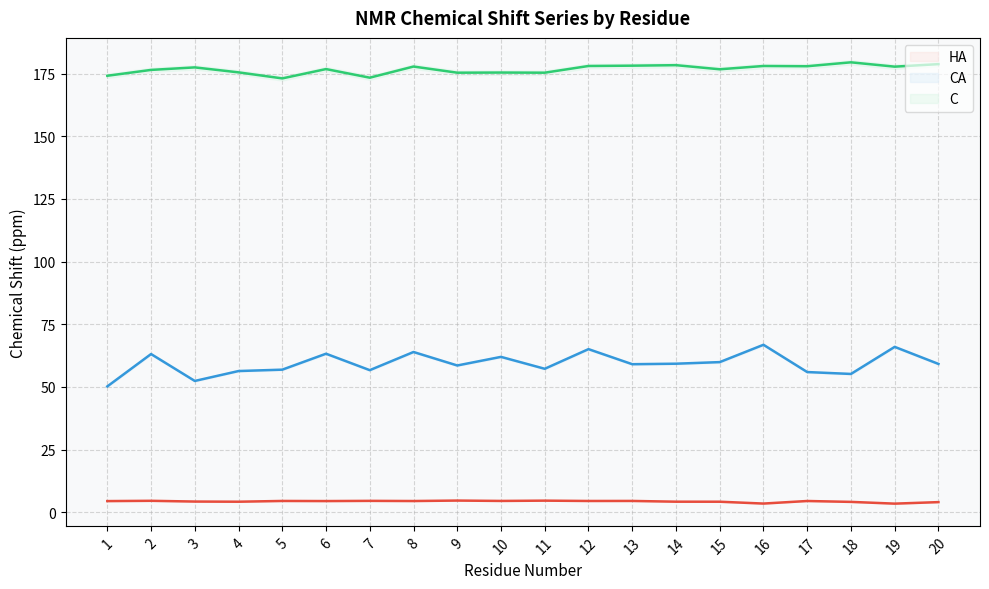

The HA line series shows 4.5 at 10. True or false?

True